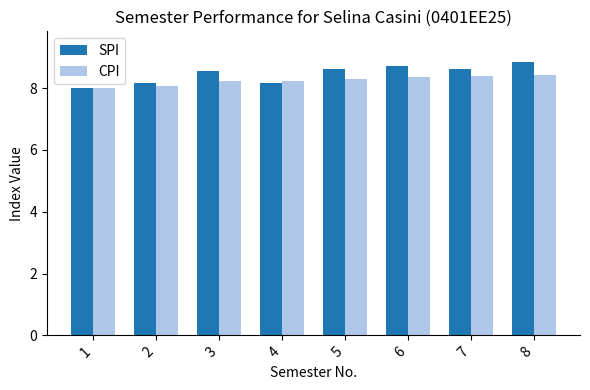

Reading right to left, extract all data points from this chart.

SPI: 8=8.8	7=8.6	6=8.7	5=8.6	4=8.2	3=8.6	2=8.2	1=8.0
CPI: 8=8.4	7=8.4	6=8.4	5=8.3	4=8.2	3=8.2	2=8.1	1=8.0